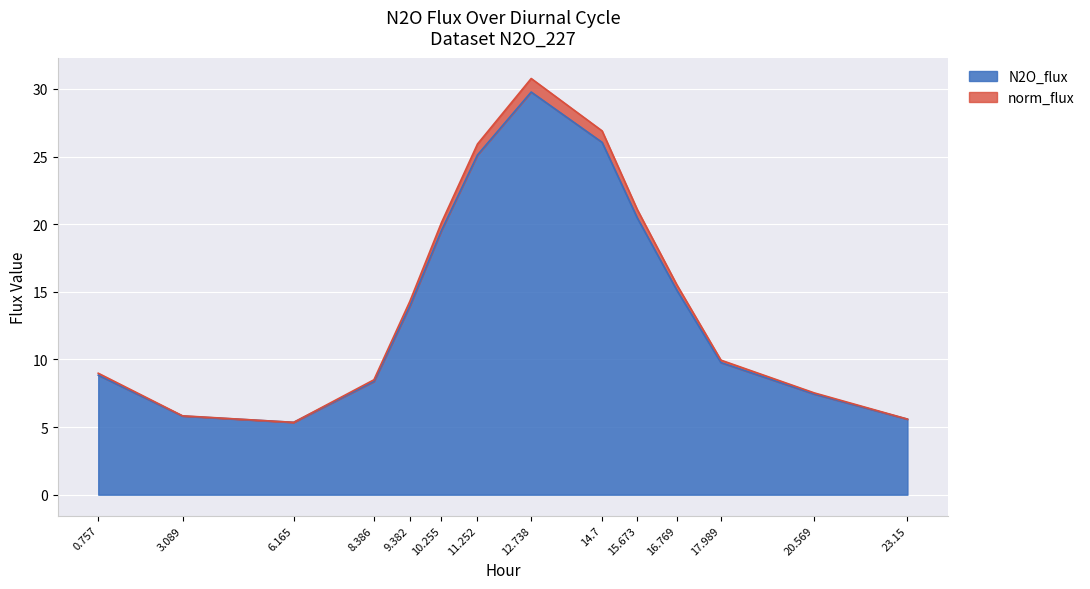

At which category is the sum across all series the highest?

12.738